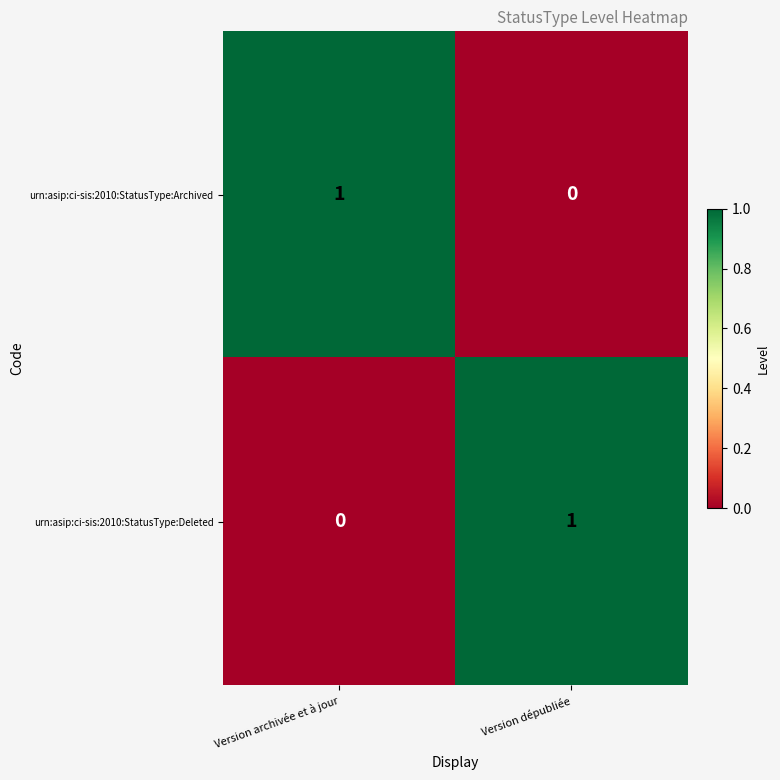

Where is urn:asip:ci-sis:2010:StatusType:Archived nearest to the value 0?

Version dépubliée